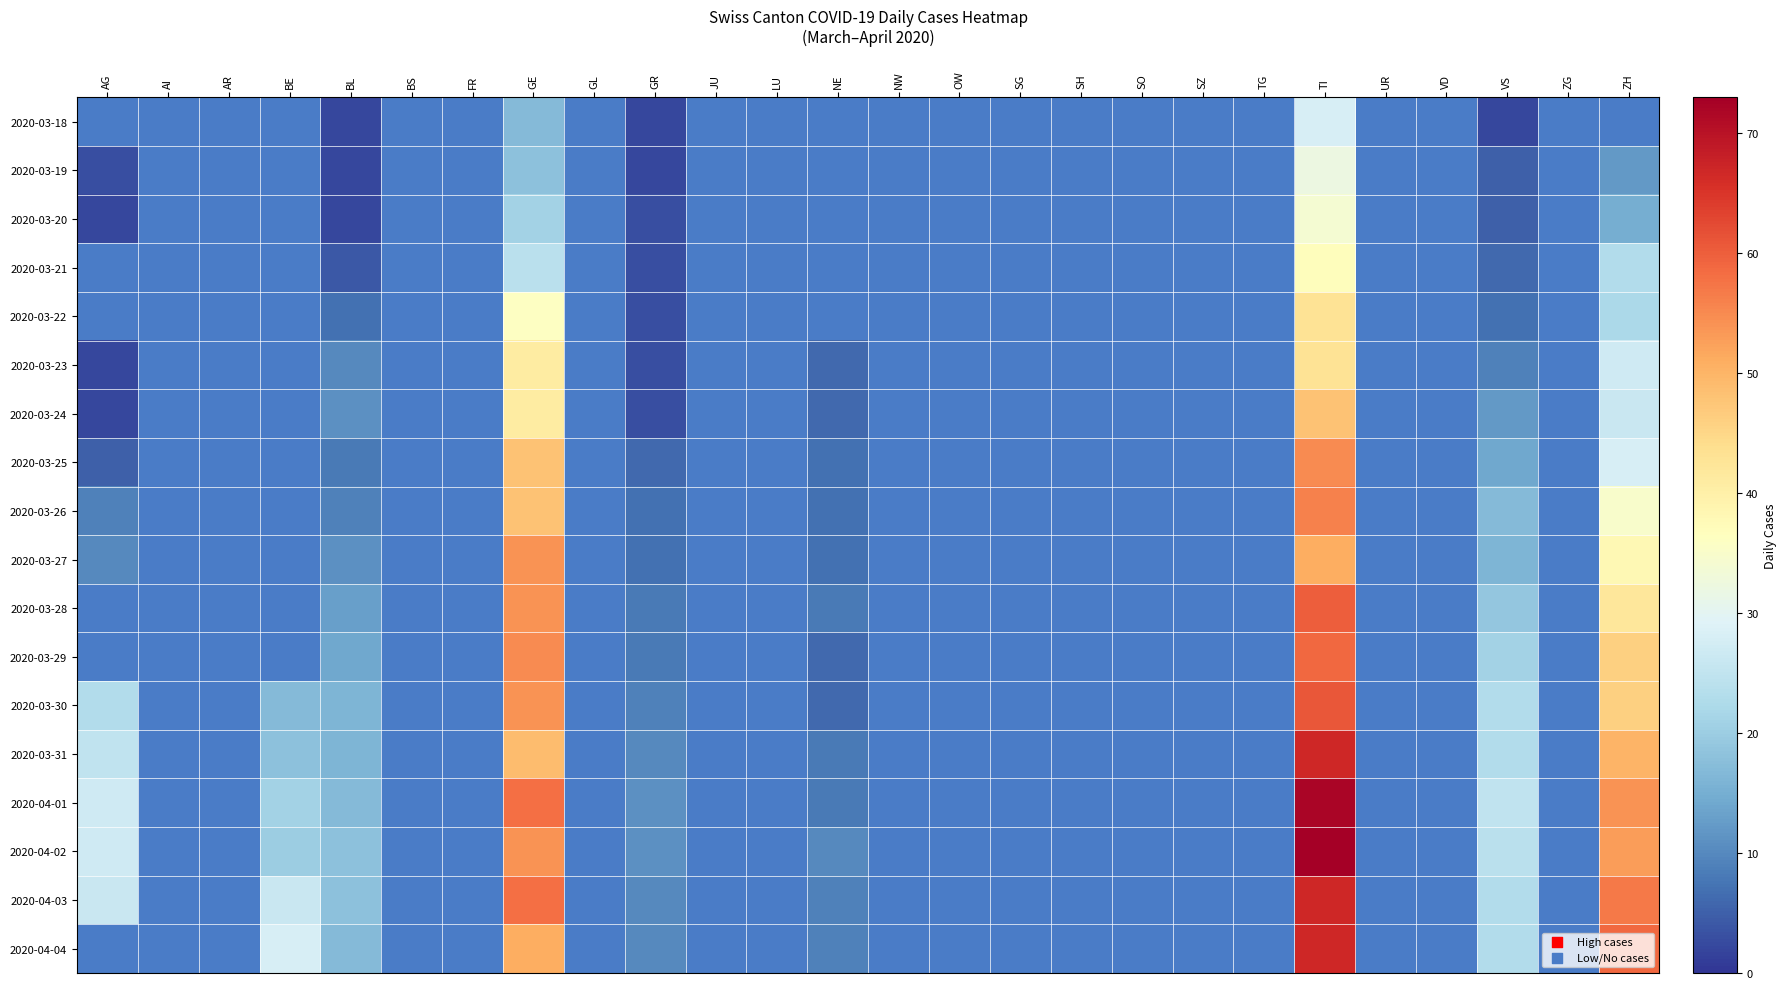

What is the difference between the maximum and minimum values in the 2020-04-01 series?

64.0